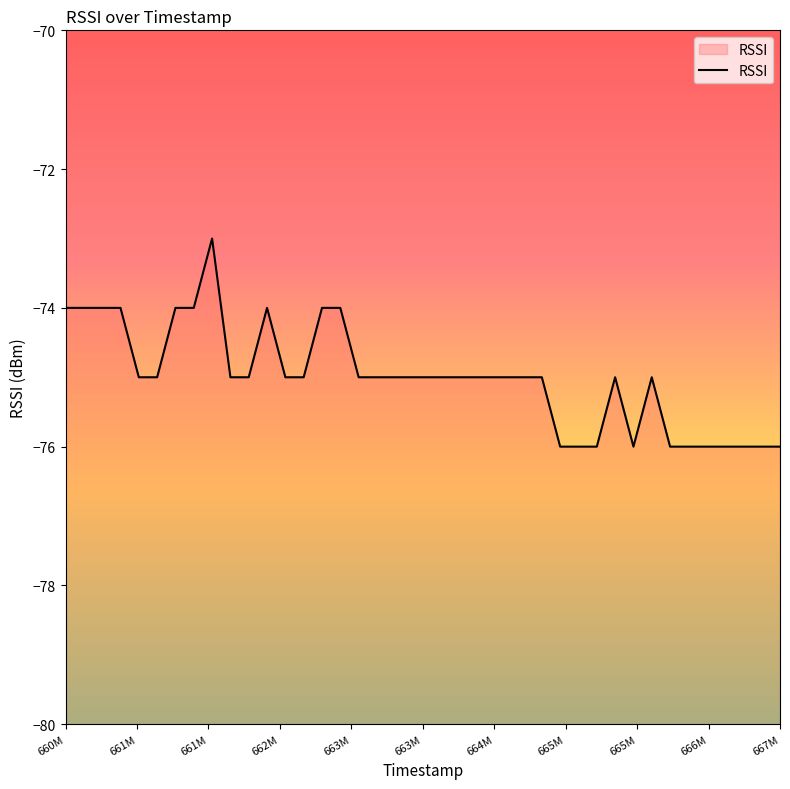

What is the minimum value shown in the chart?

-76